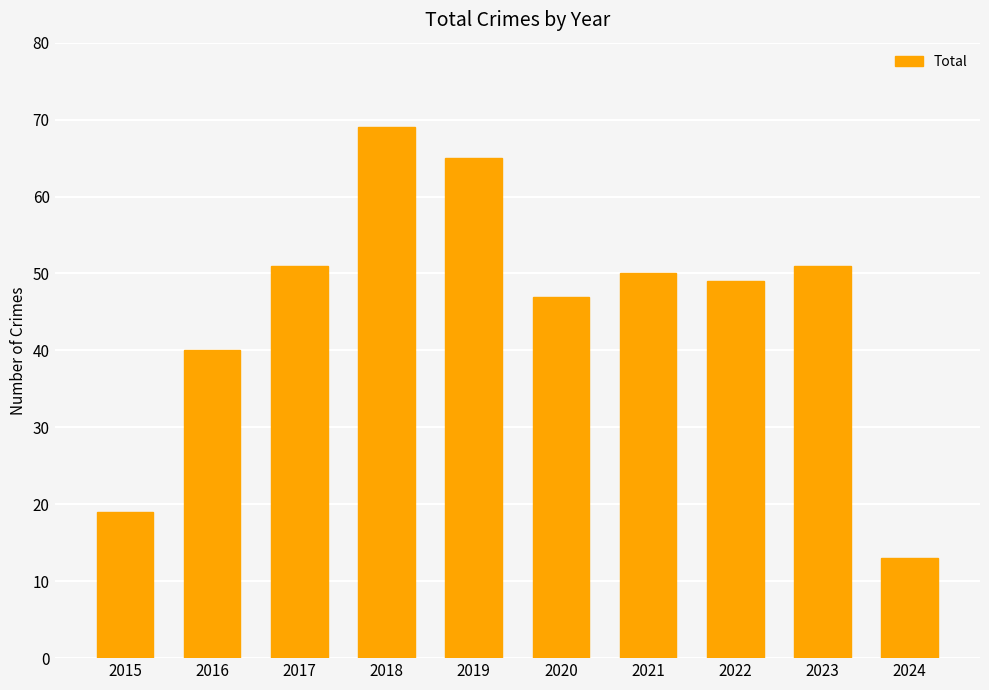

Which has a higher value, 2018 or 2019?

2018